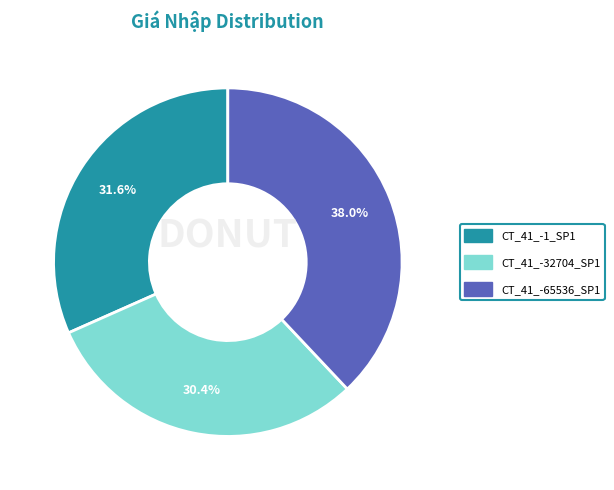

How many segments does this pie chart have?

3